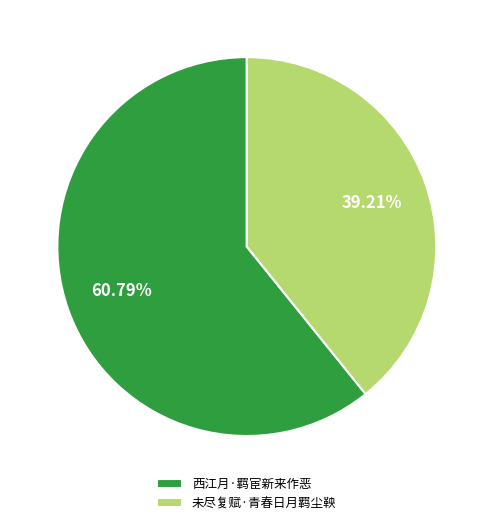

Combined, what portion of the pie is 西江月·羁宦新来作恶 and 未尽复赋·青春日月羁尘鞅?

100.0%